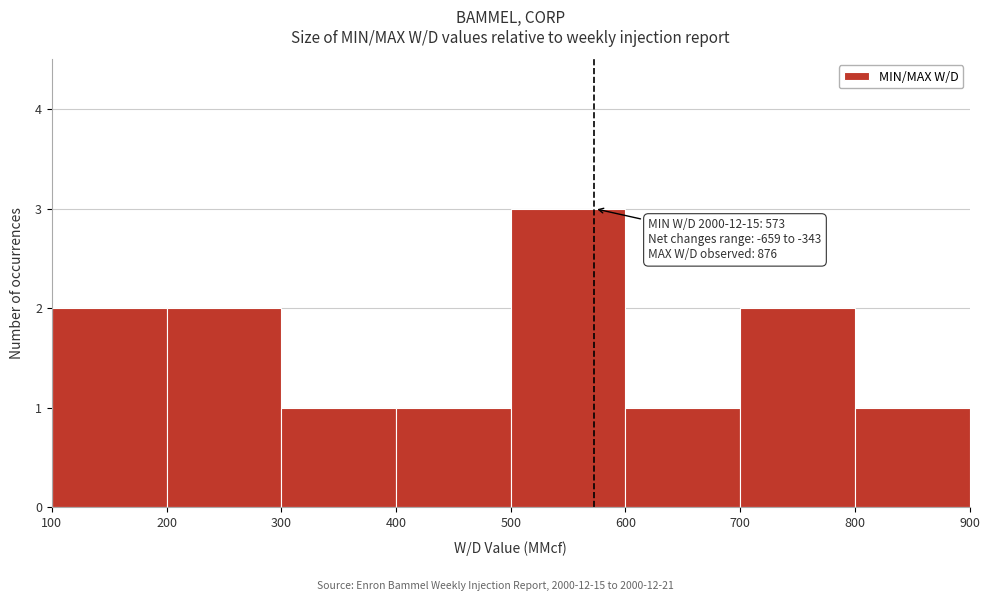

Which range on the x-axis has the tallest bar?

500 to 600